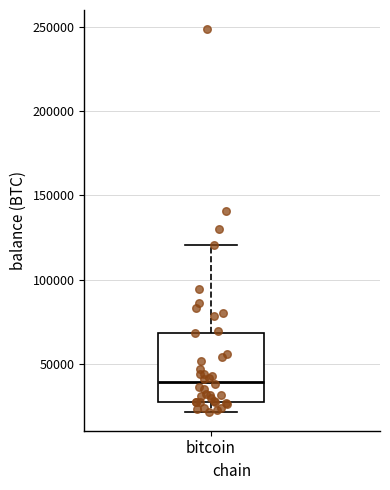

Where does the upper whisker of the box for bitcoin end on the y-axis? The values are not printed on the chart, so give them approximately, as read against the axis.

120000